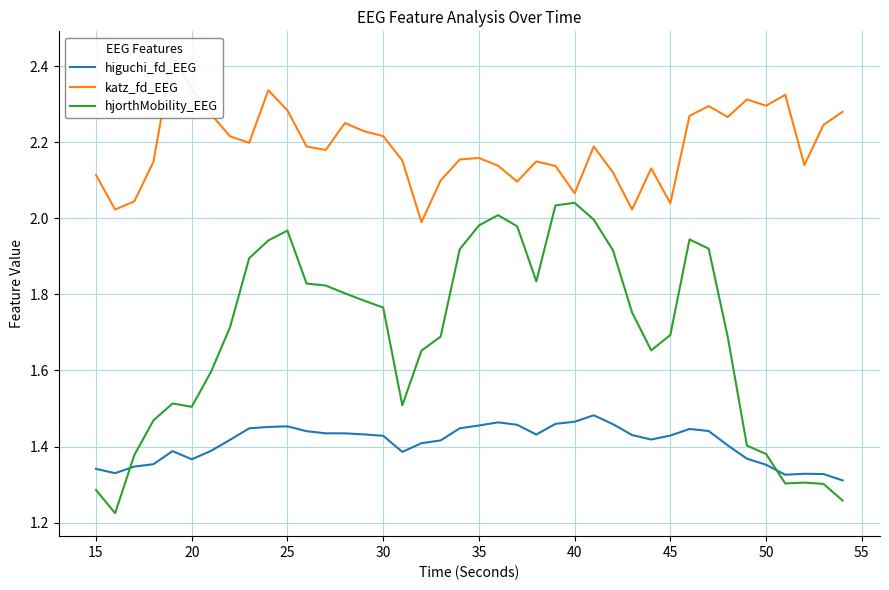

True or false: higuchi_fd_EEG has a value of 1.9 at 50.

False